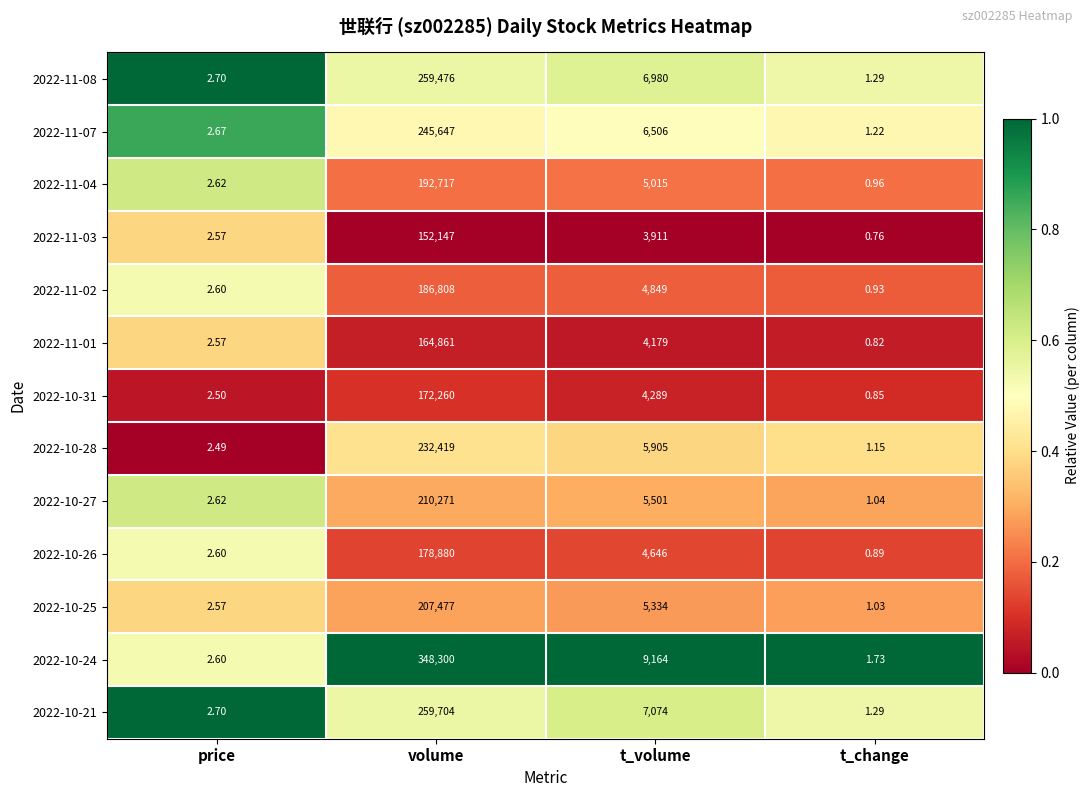

Which category has the highest value across all series?

volume